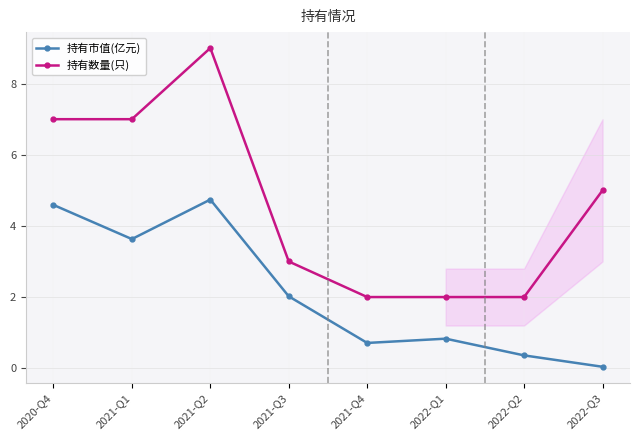

What is the lowest value of the 持有数量(只) series?

2.0